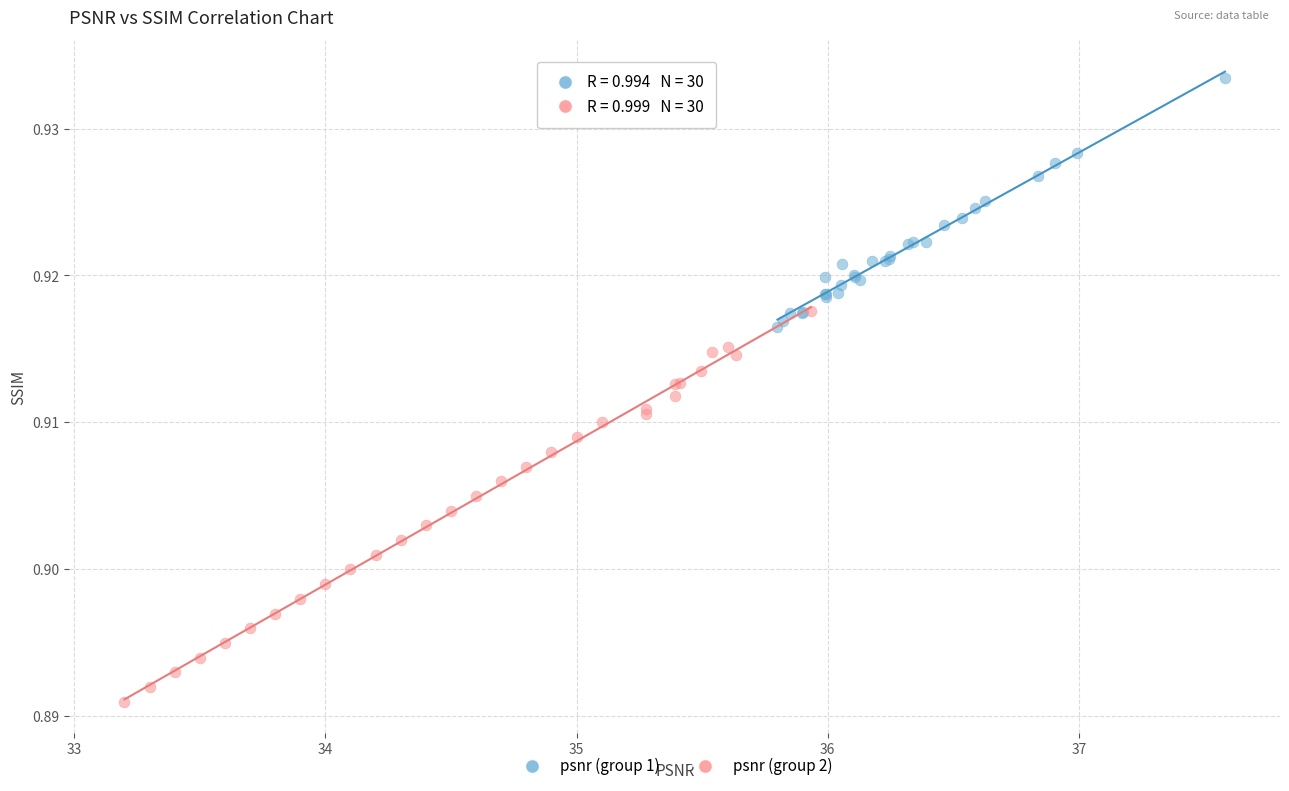

Which series contains the highest Y value?

psnr (group 1)